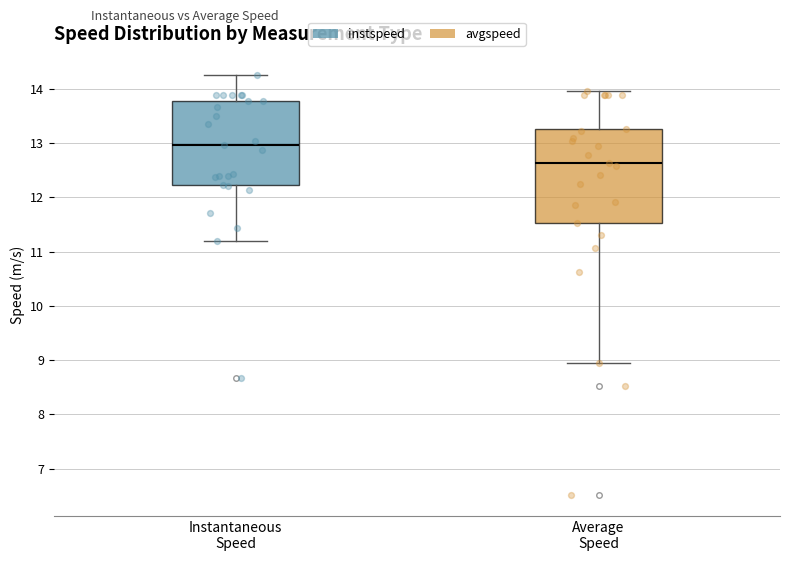

Reading left to right, read every box against the y-axis: the position of its median line, the range the box covers, and the ends of its whiskers. The values are not printed on the chart, so give them approximately, as read against the axis.

Instantaneous Speed: median 13.0, box 12.2 to 13.8, whiskers 11.2 to 14.3
Average Speed: median 12.6, box 11.5 to 13.3, whiskers 8.9 to 14.0